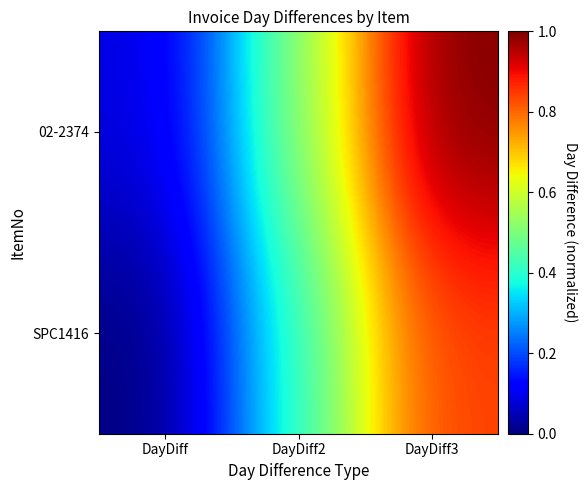

What is the difference between the highest and lowest values at DayDiff?

16